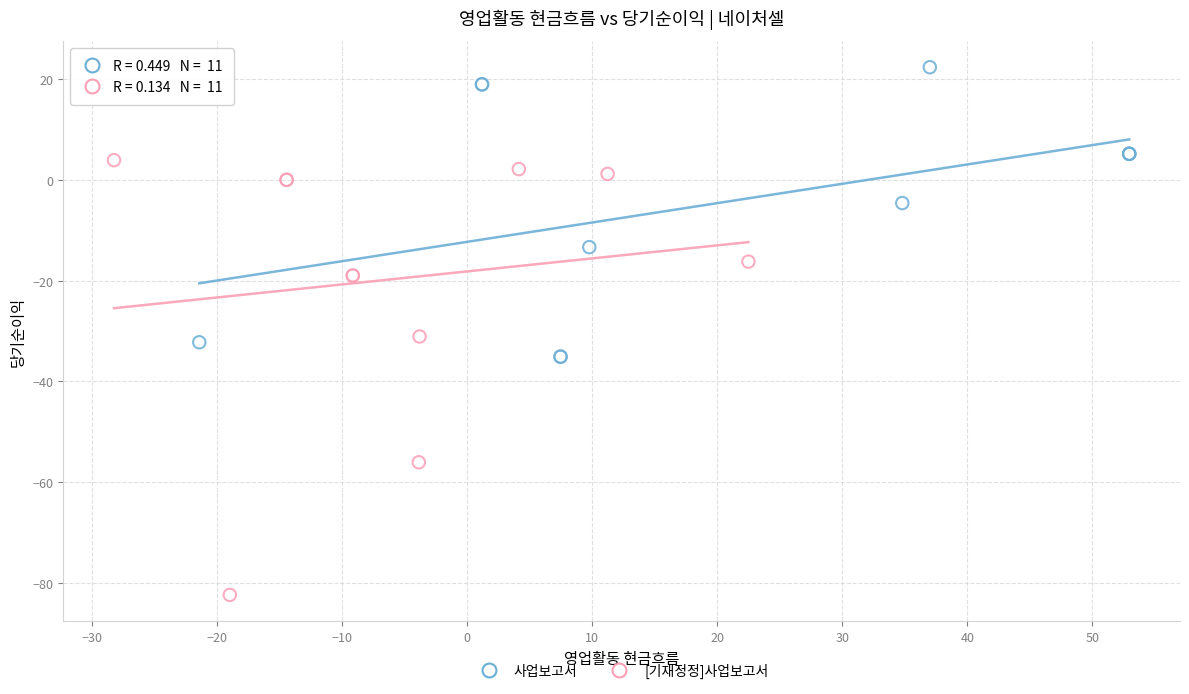

Which series contains the lowest Y value?

[기재정정]사업보고서